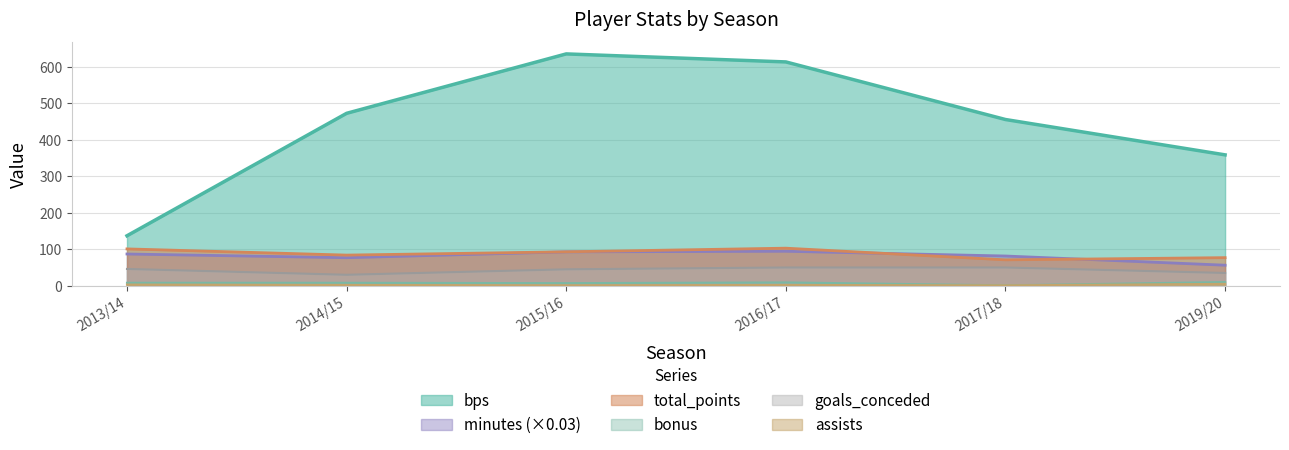

What is the approximate value of goals_conceded at 2014/15?

30.0